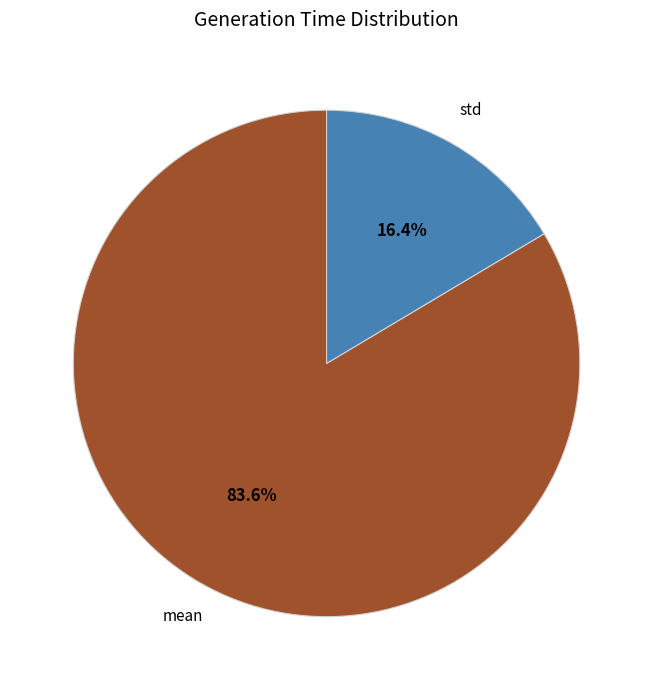

Count the number of slices in the pie.

2